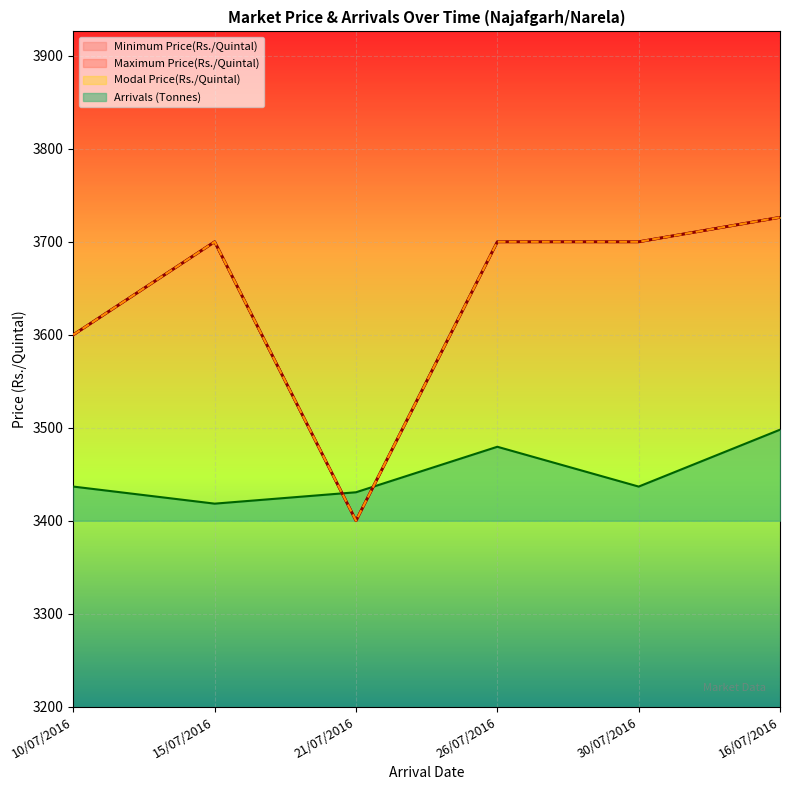

What is the average value of the Minimum Price(Rs./Quintal) series?

3637.7